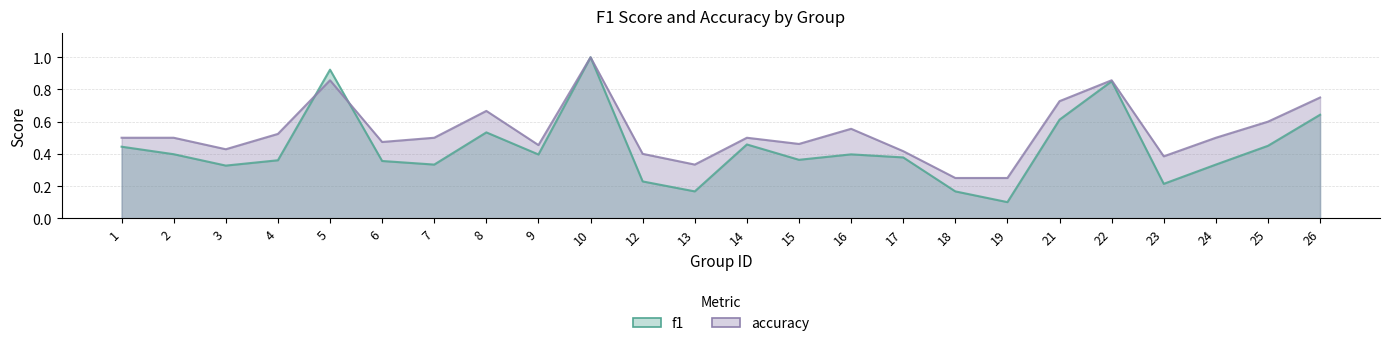

What is the approximate value of accuracy at 19?

0.2